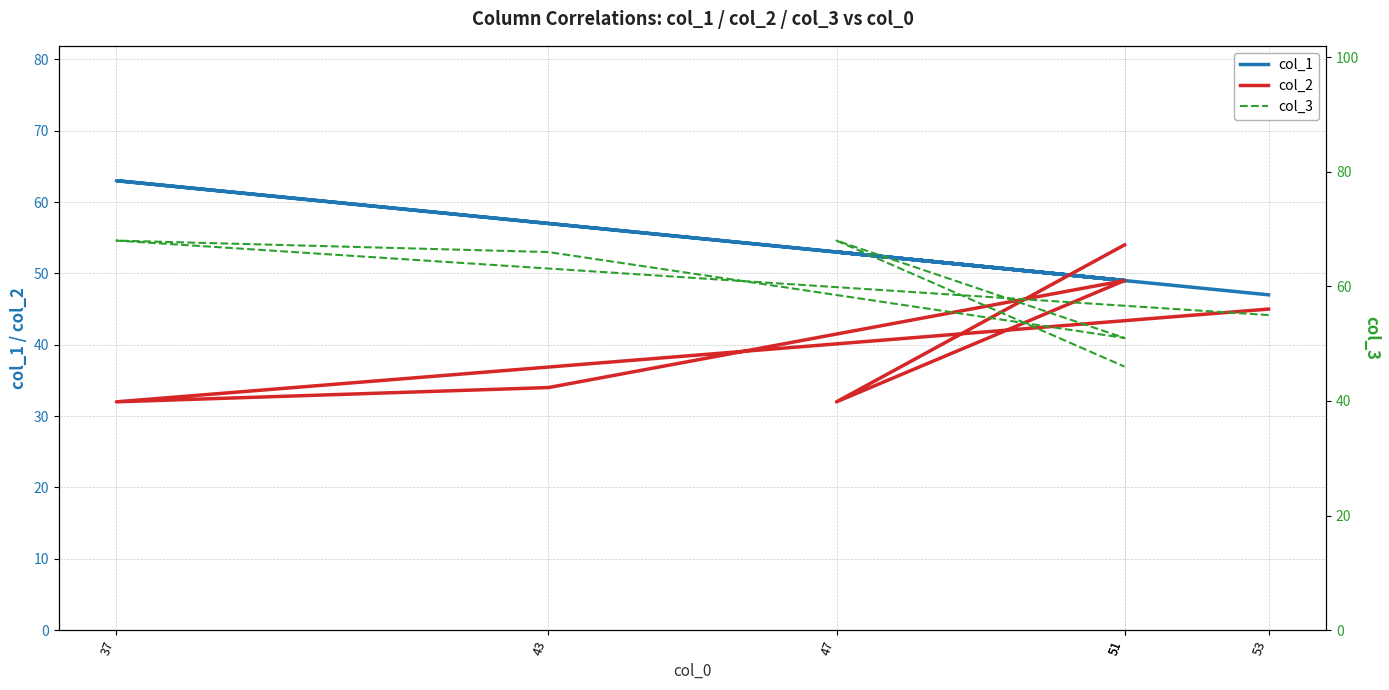

Which series has the largest total across all categories?

col_3